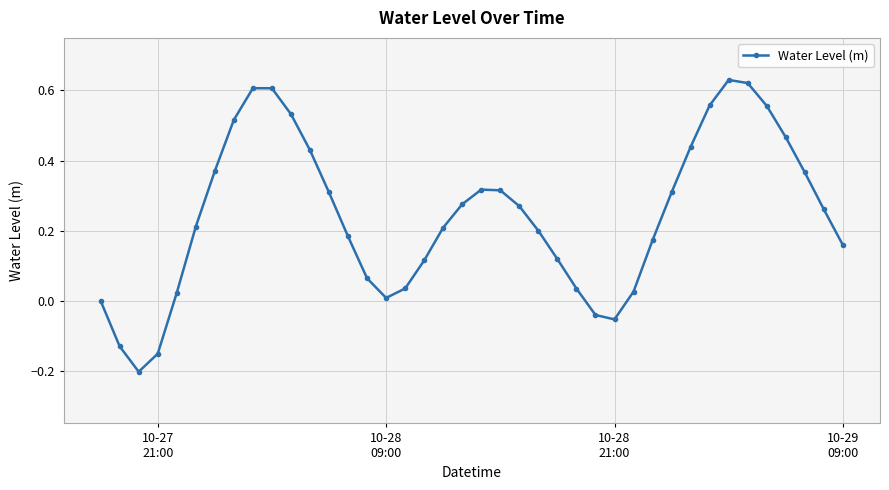

What is the difference between the maximum and minimum values?

0.8